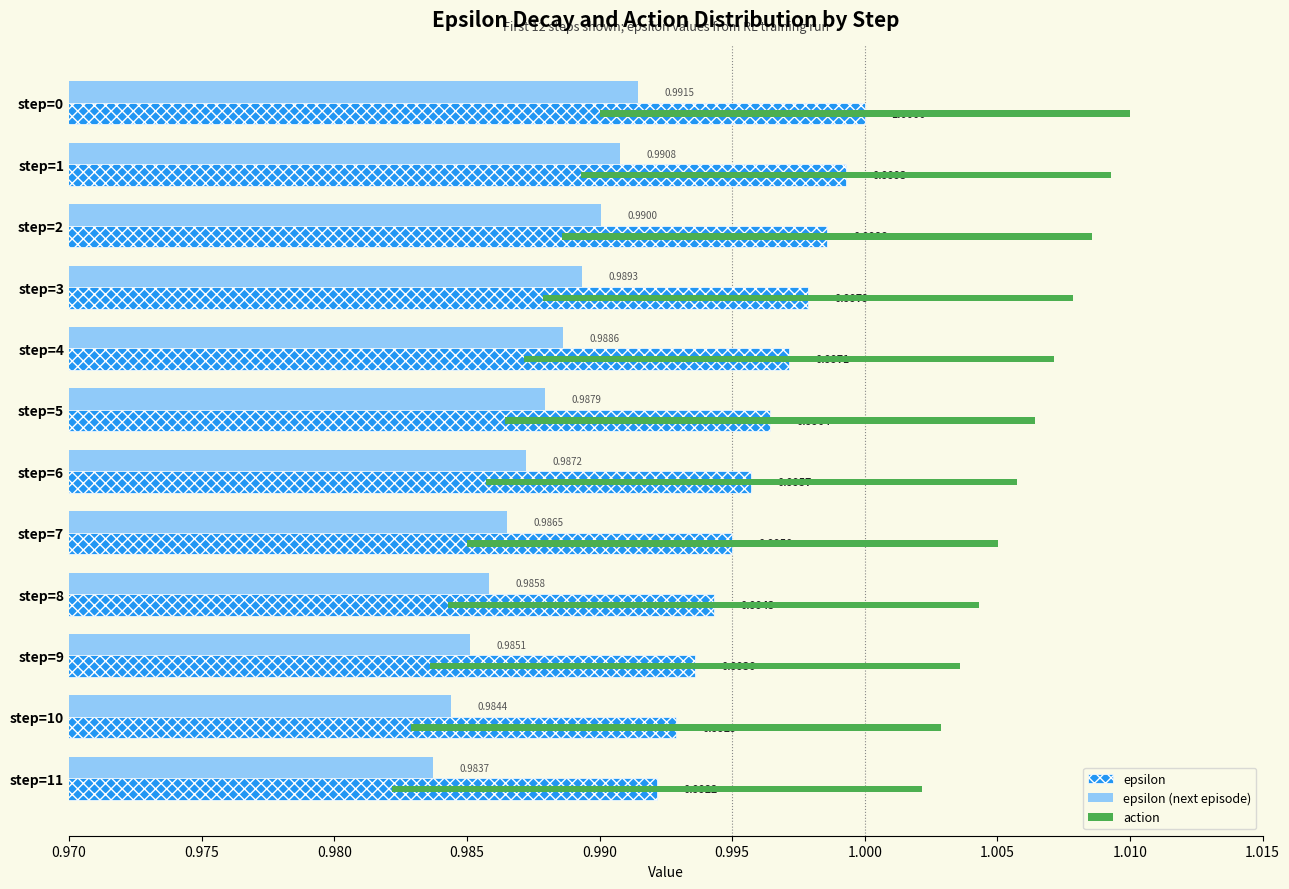

What is the greatest value displayed?

1.0